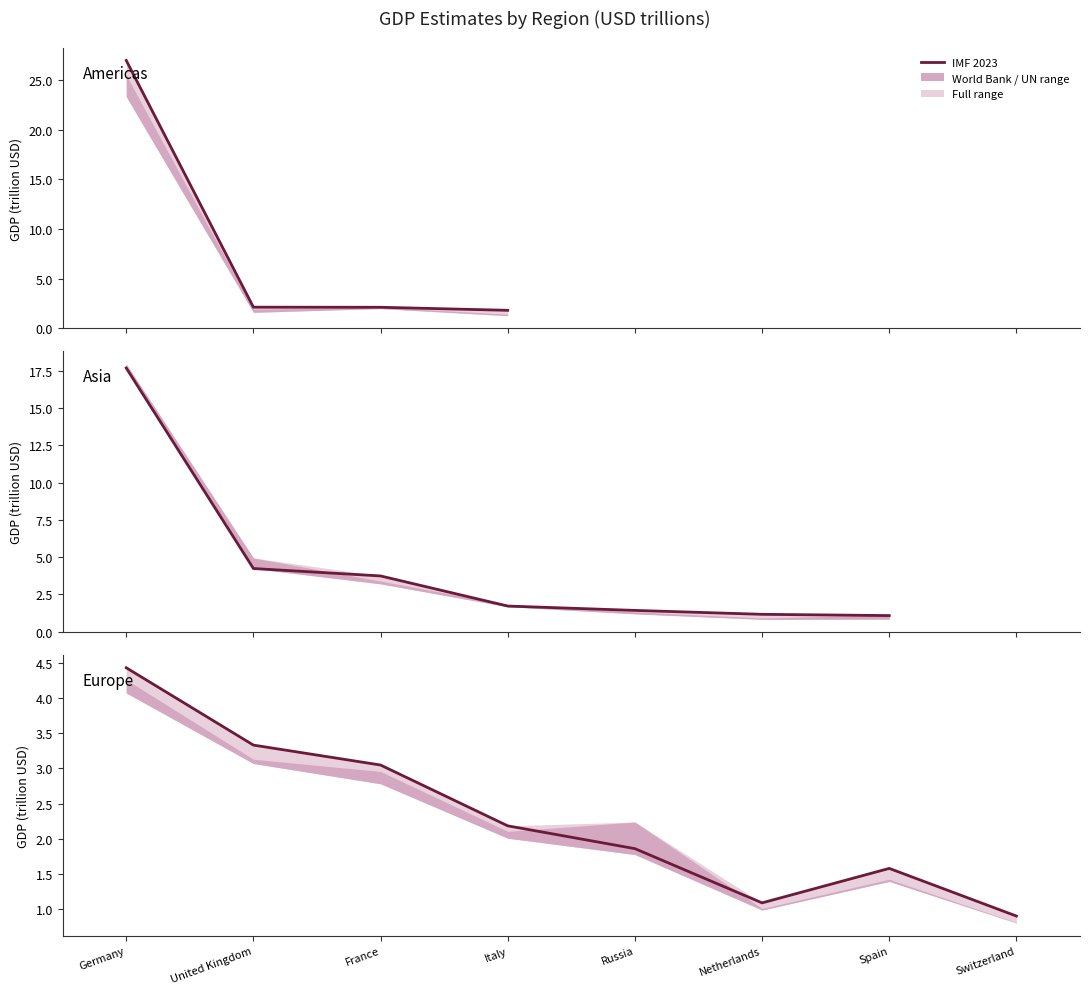

The chart shows a value of 1.1 at Netherlands. True or false?

True